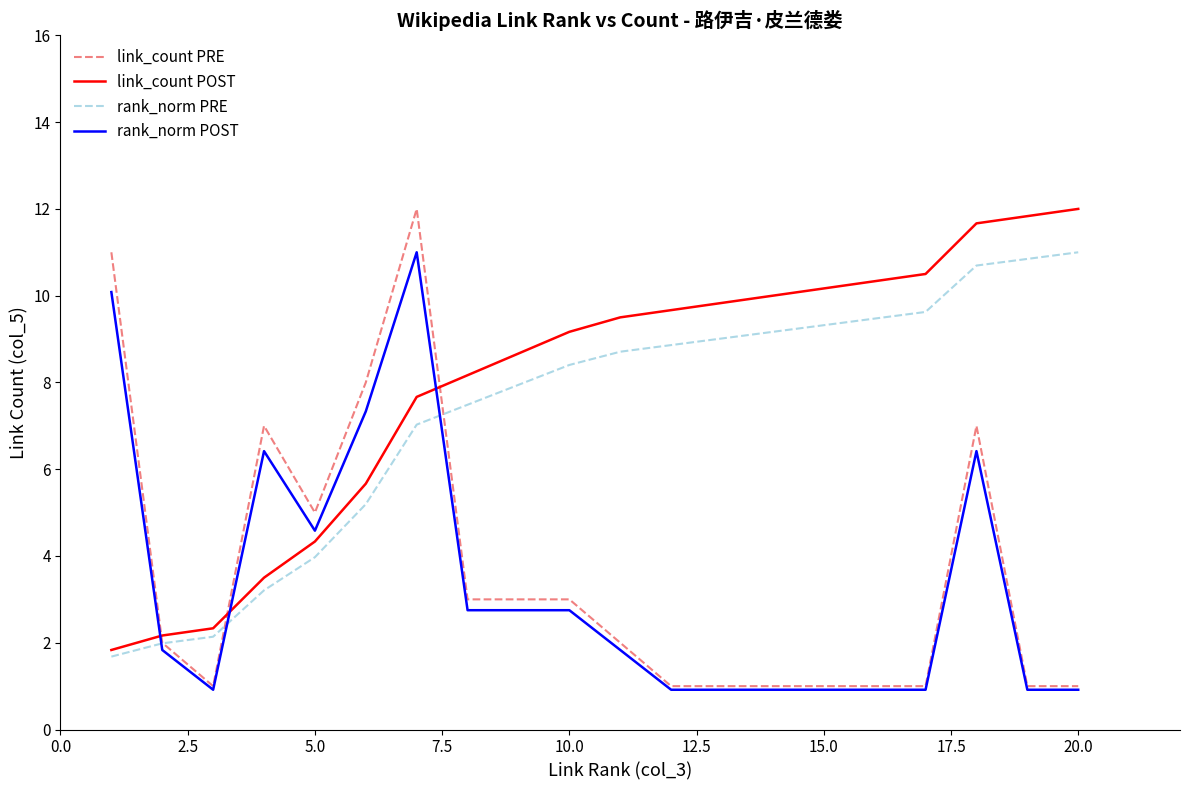

Which series has the largest range (max minus min)?

link_count PRE